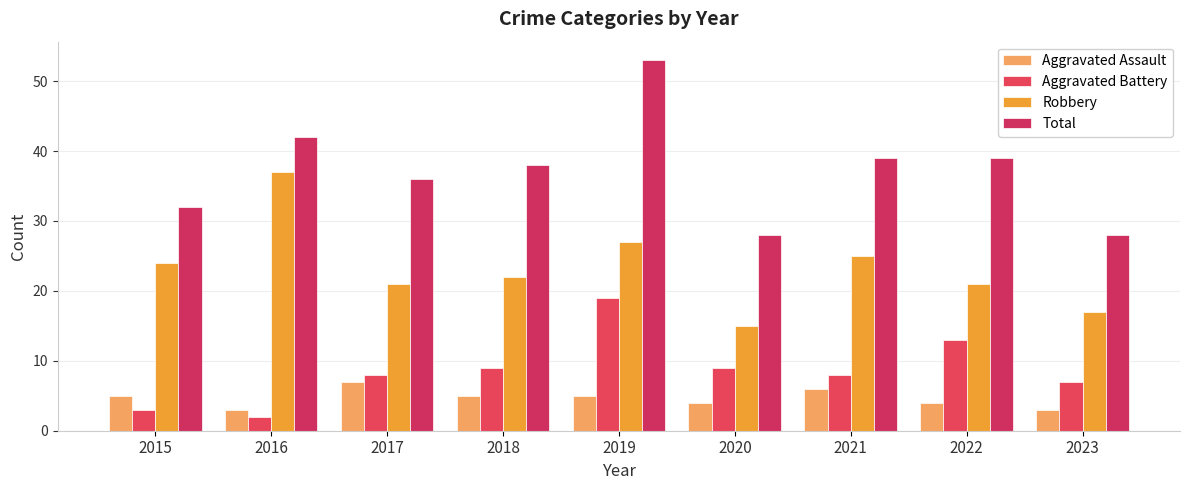

What is the average value of the Robbery series?

23